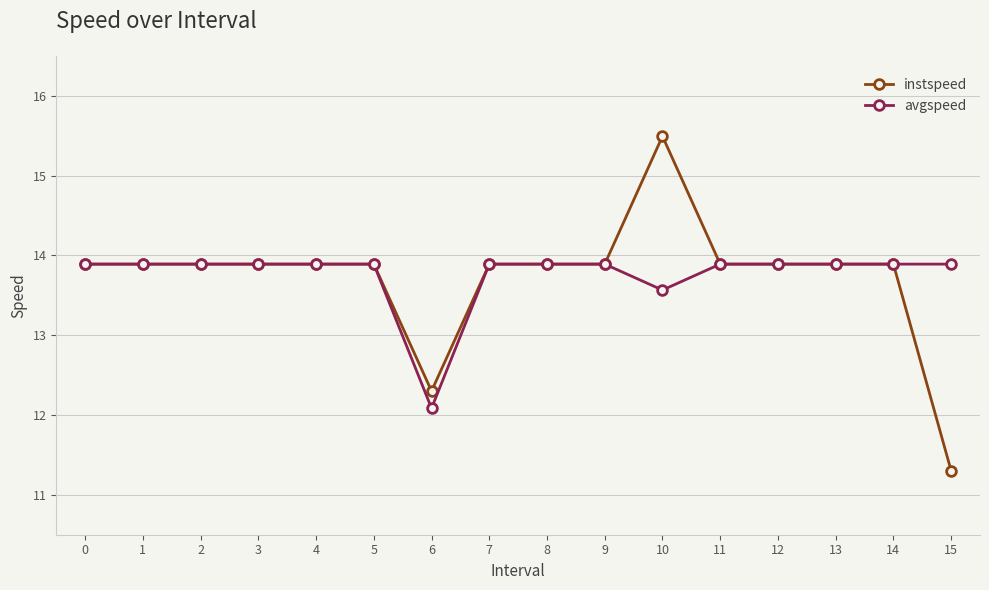

Rank the series by their maximum value, from highest to lowest.

instspeed, avgspeed